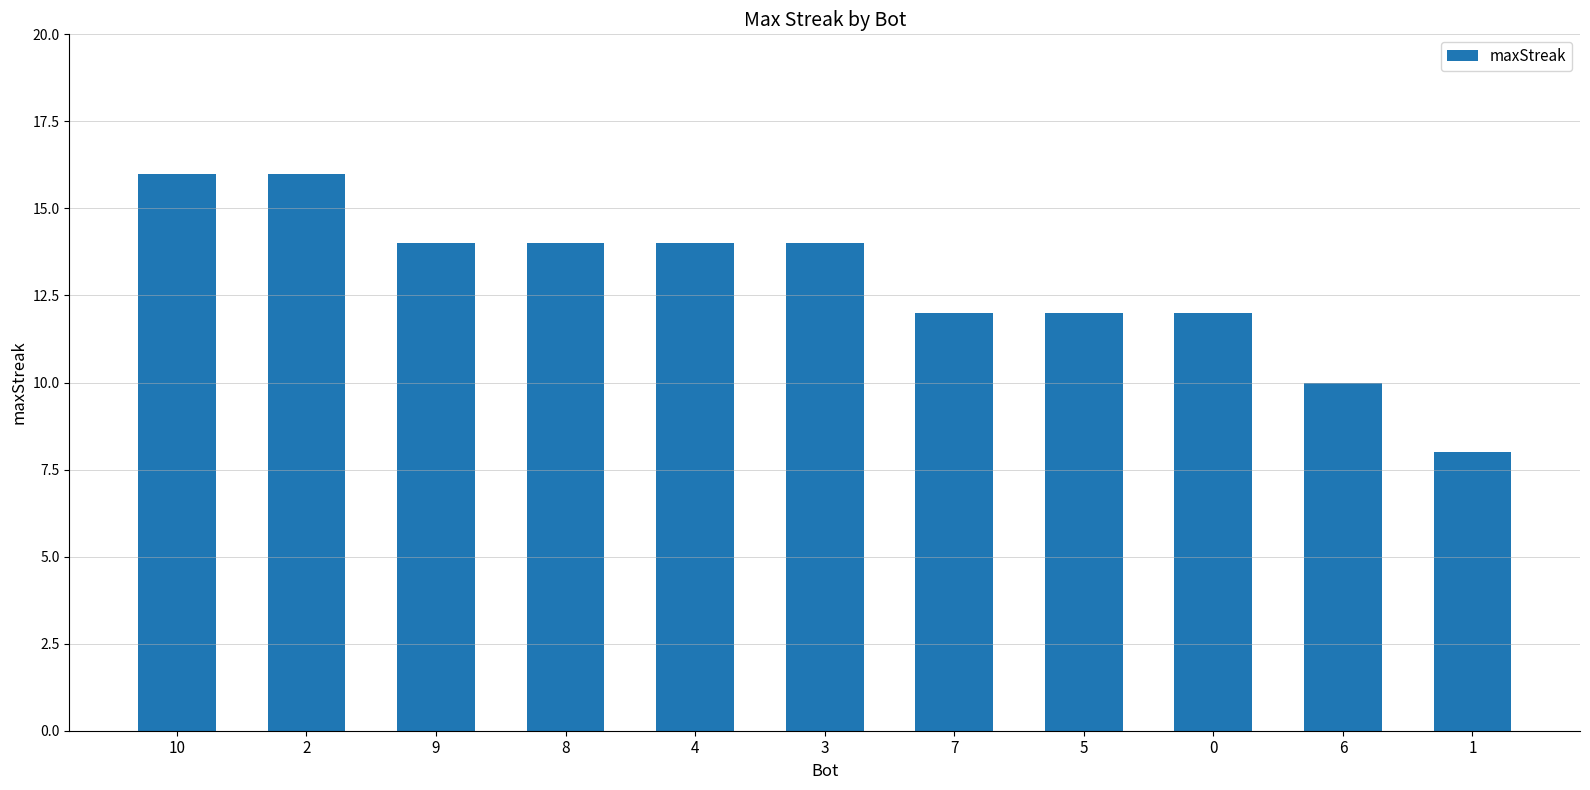

The value at 1 is 8. True or false?

True